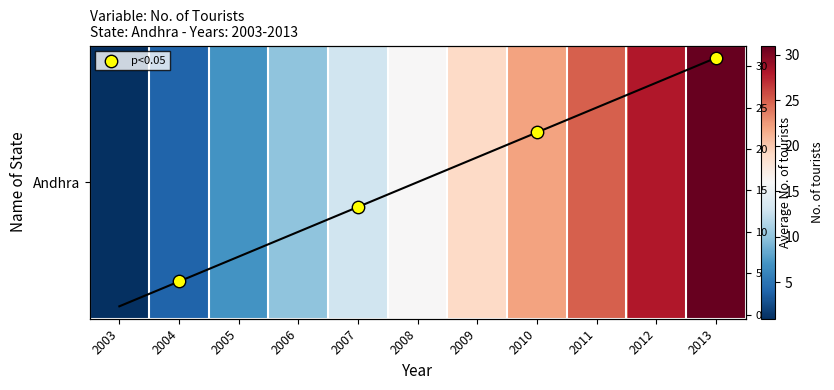

List the labels in order of value, smallest first.

2003, 2004, 2005, 2006, 2007, 2008, 2009, 2010, 2011, 2012, 2013